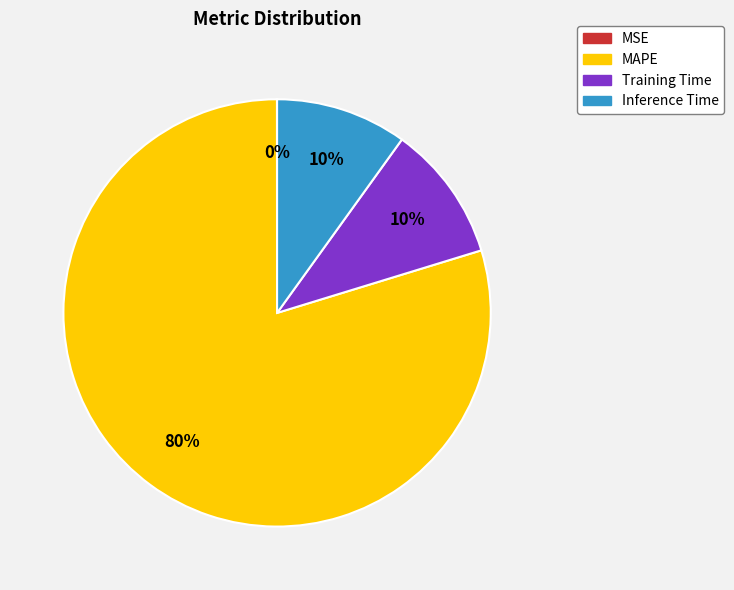

Is there a majority slice in this chart?

Yes